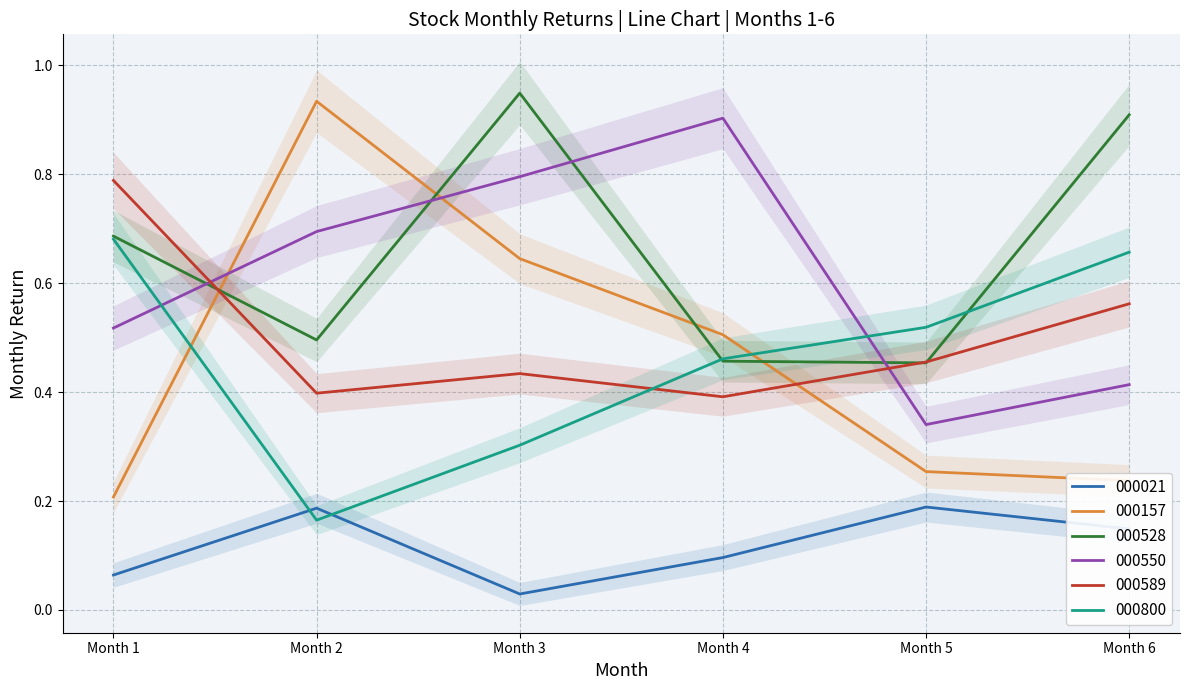

Which series has the largest total across all categories?

000528